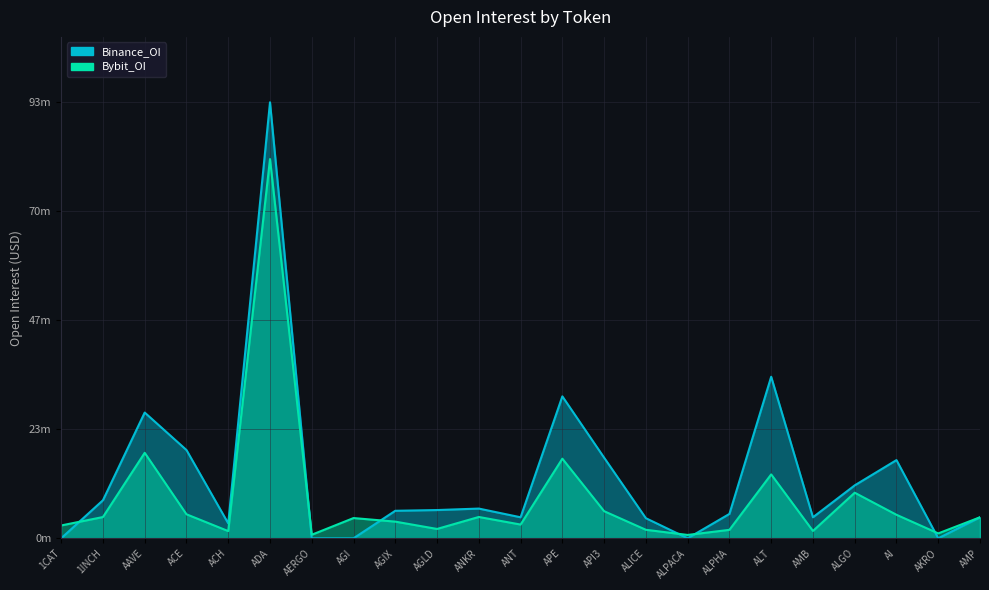

Where is Binance_OI nearest to the value 46?

ALT